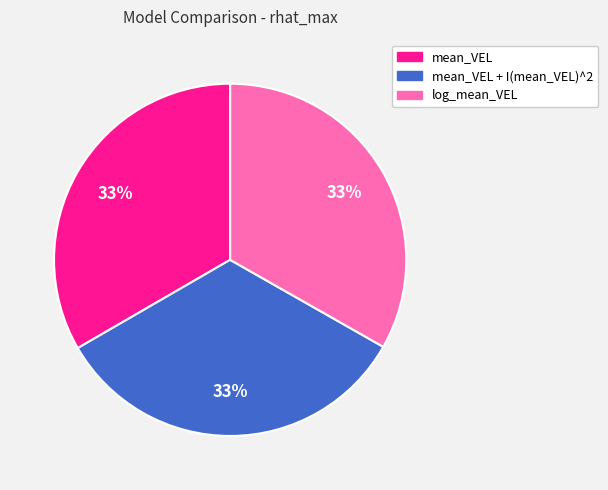

To the nearest percent, what is the combined percentage of mean_VEL and mean_VEL + I(mean_VEL)^2?

67%